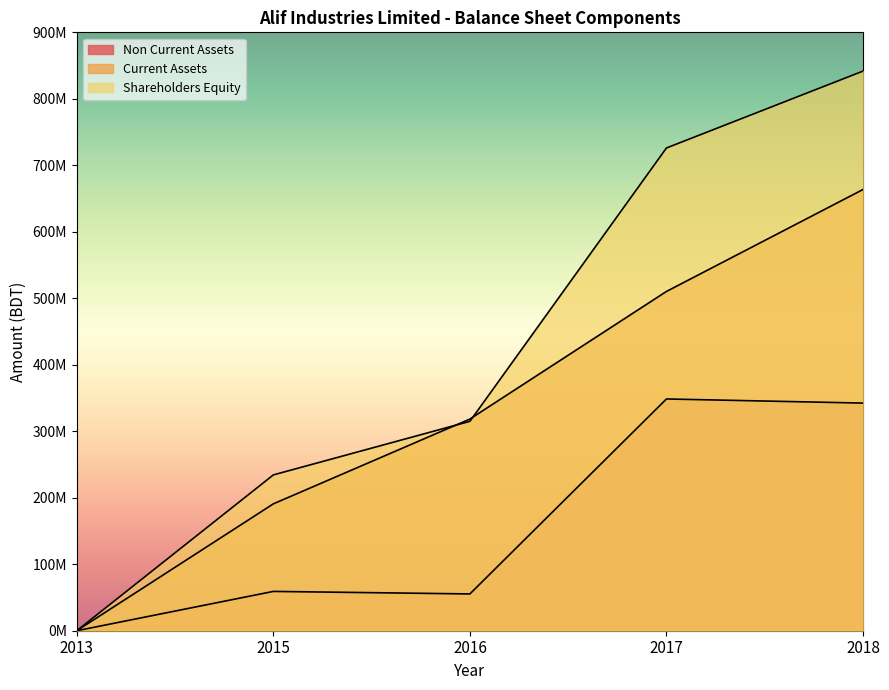

At how many categories does at least one series exceed 80372358?

4